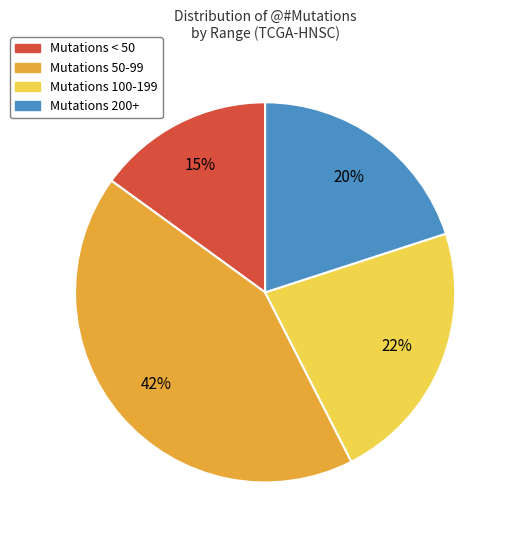

Does any single category account for the majority?

No